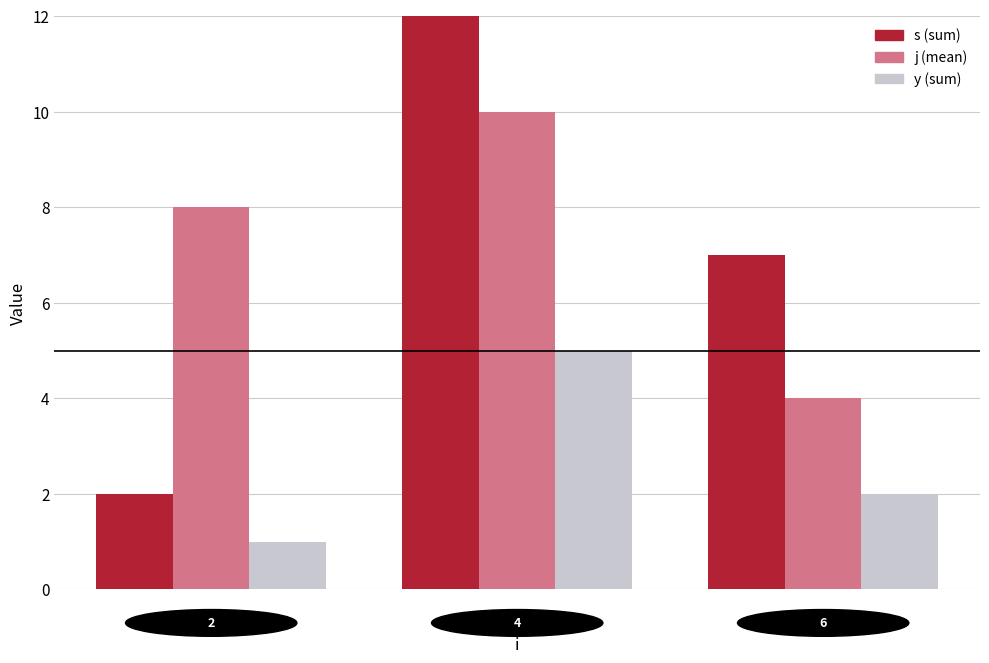

How many values in the s series exceed 7?

1